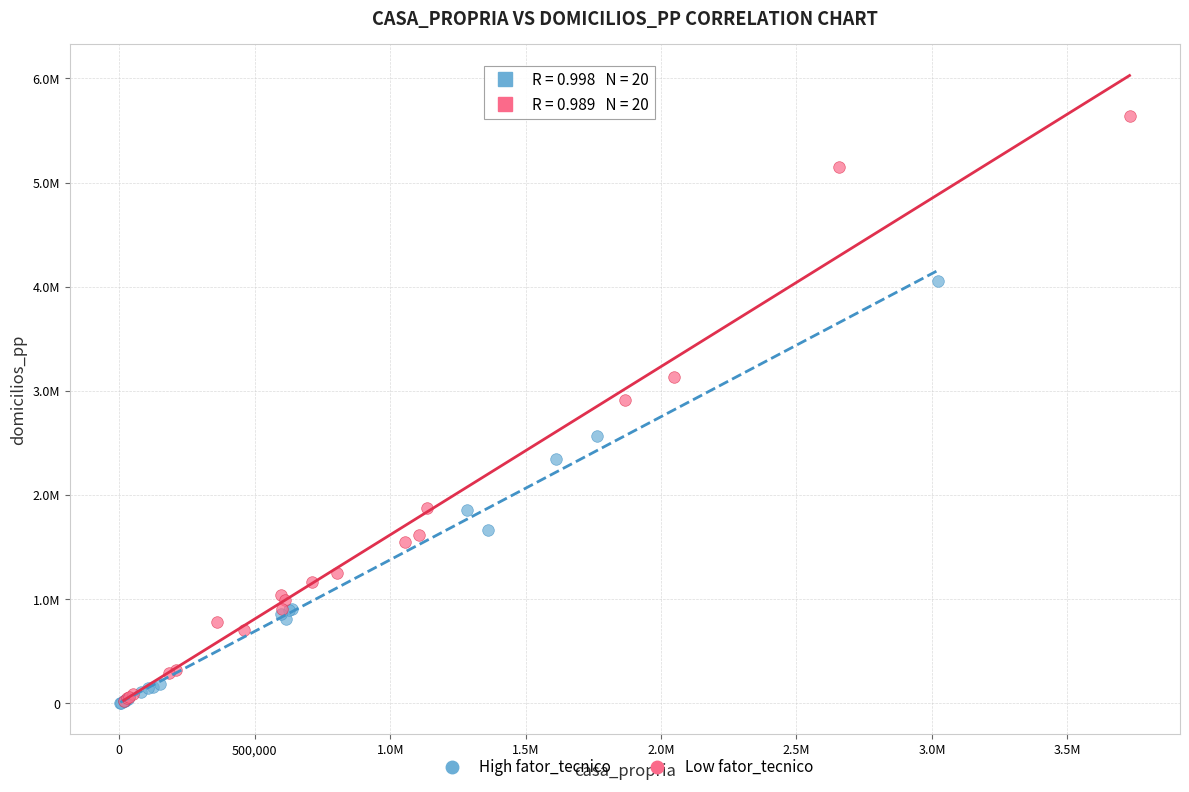

What are all the series names shown in the legend?

High fator_tecnico, Low fator_tecnico